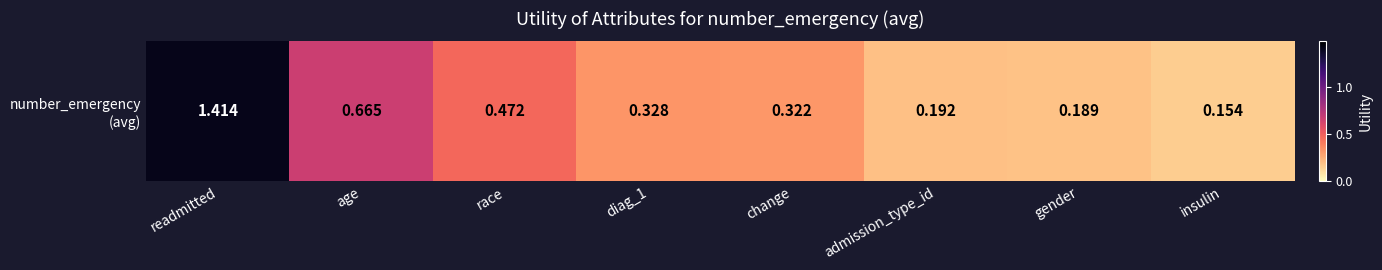

Reading right to left, list all the values displayed in this chart.

0.2	0.2	0.2	0.3	0.3	0.5	0.7	1.4